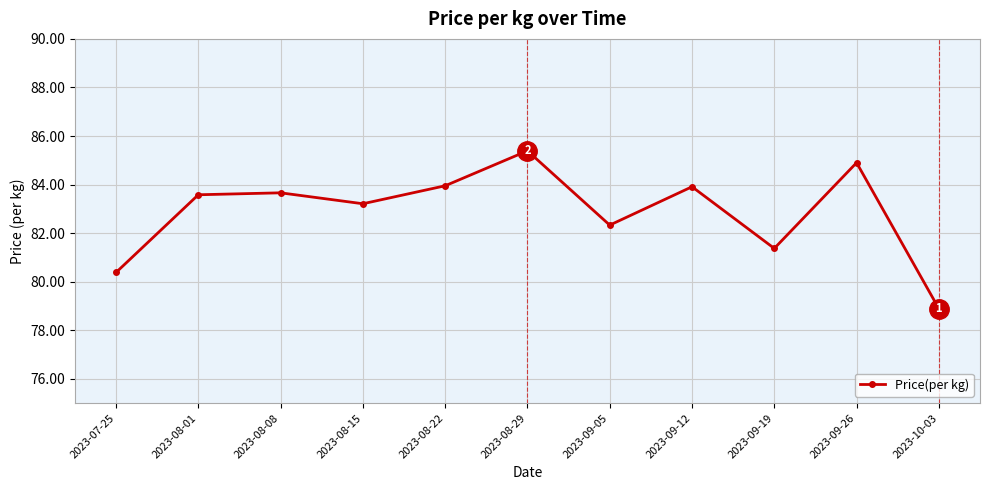

The value at 2023-08-15 is 52.5. True or false?

False